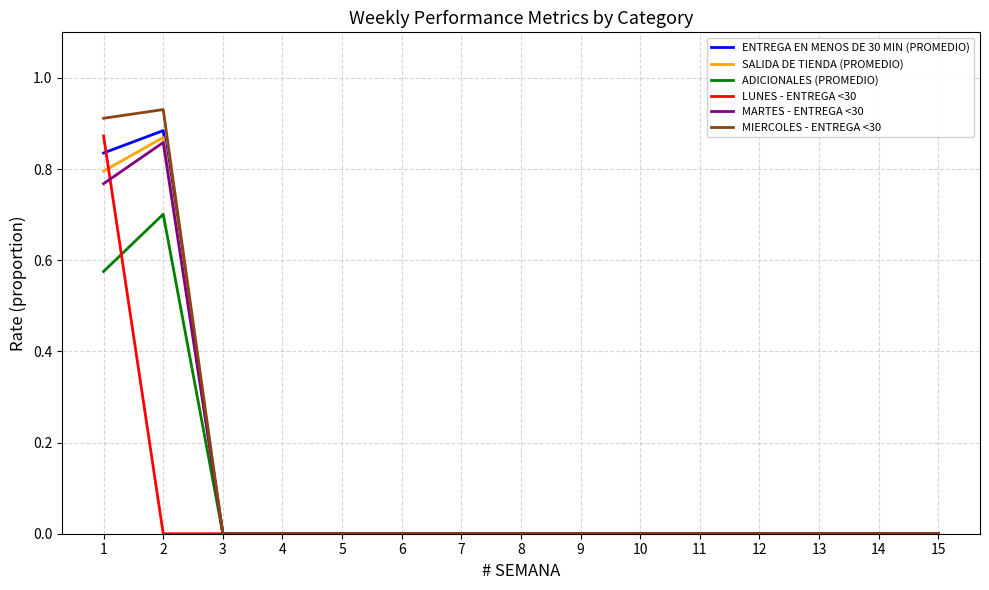

Is it true that SALIDA DE TIENDA (PROMEDIO) equals 0.0 at 11?

True